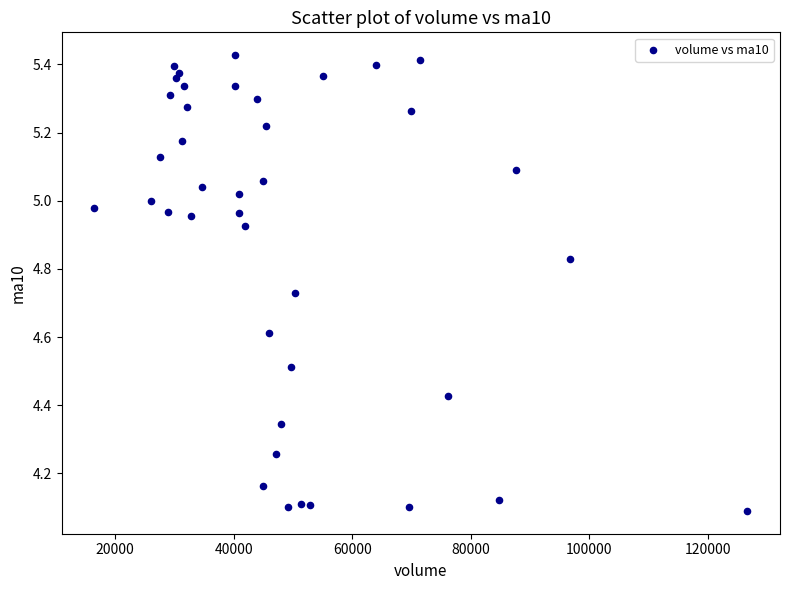

What is the range of Y values (max minus min)?

1.3